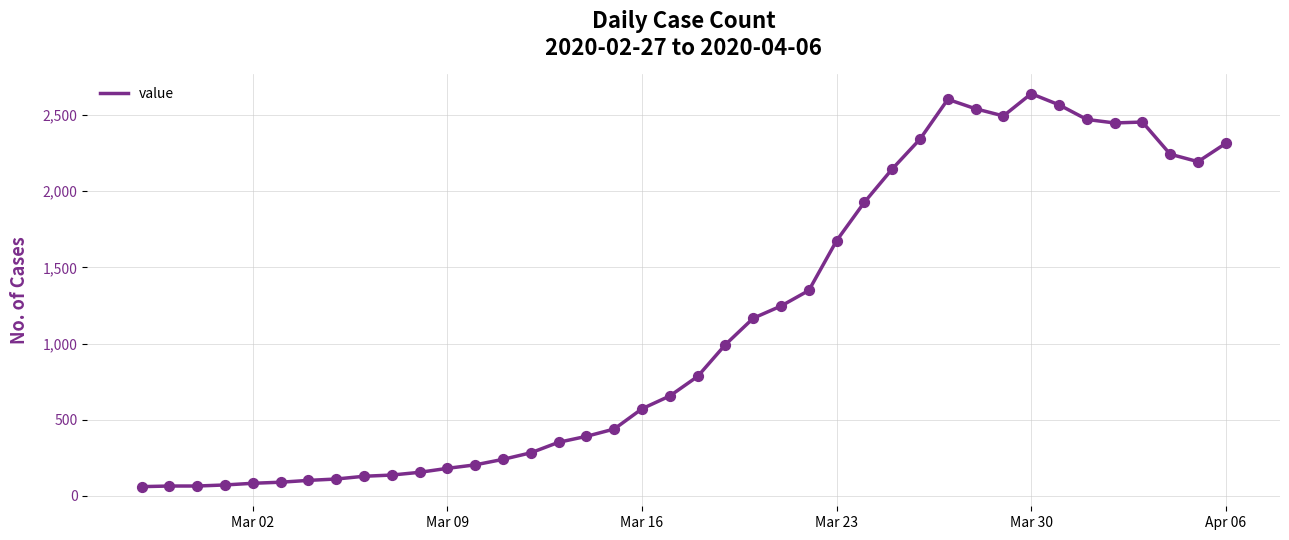

What is the minimum value shown in the chart?

61